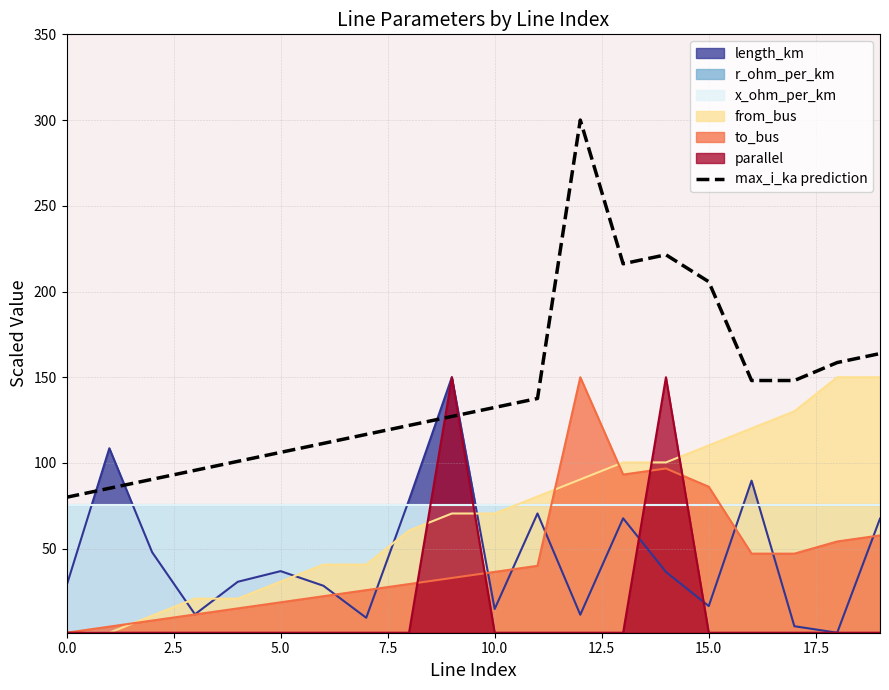

How many interior local peaks (higher than both neighbors) does the data have?

2